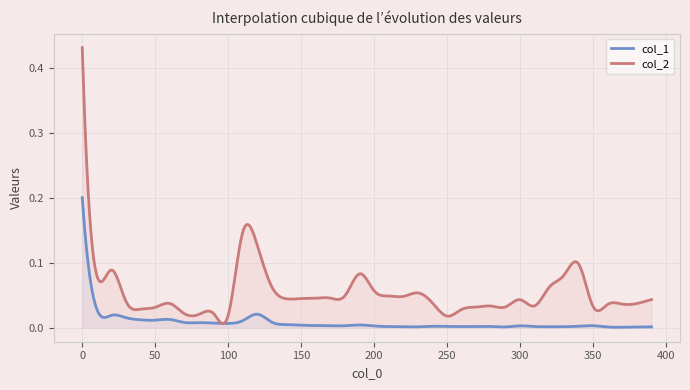

Is it true that col_1 equals 0.0 at 80?

True